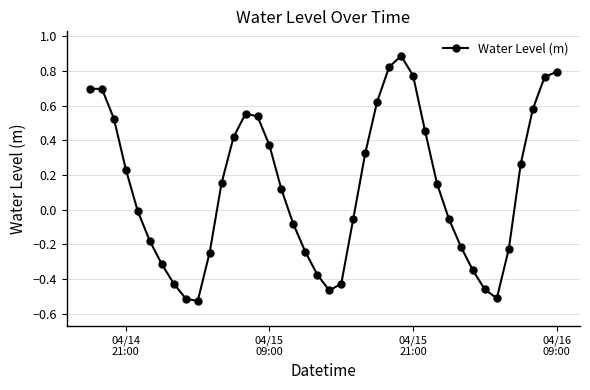

What is the greatest value displayed?

0.9